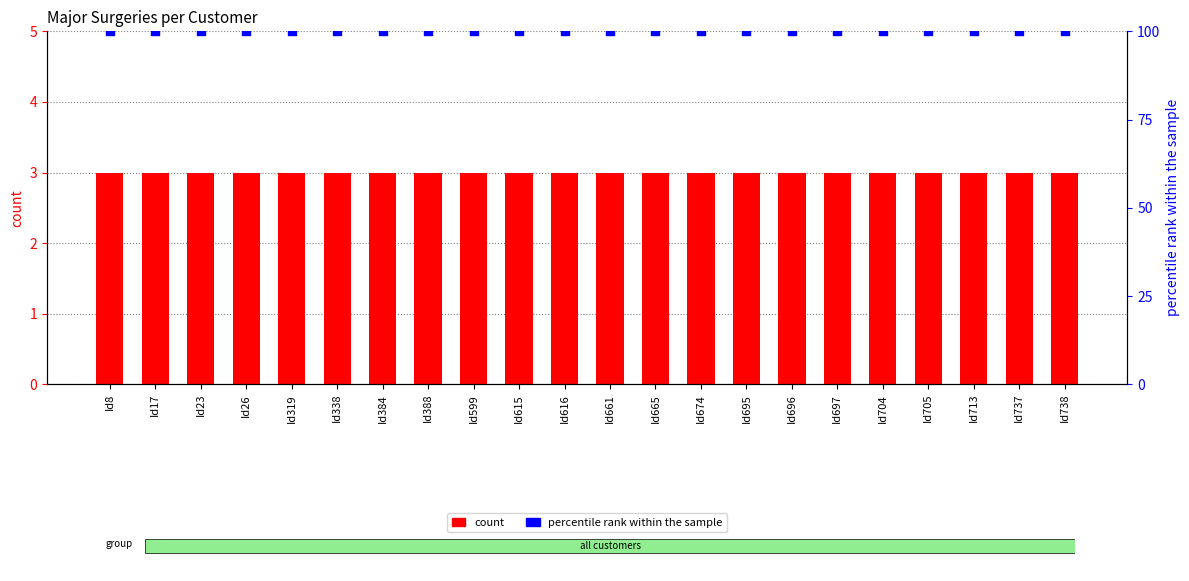

What is the total value across all series at Id615?

103